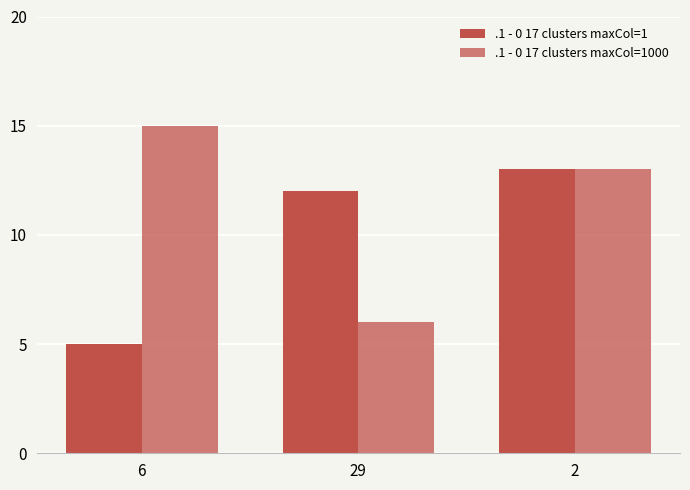

At which label does .1 - 0 17 clusters maxCol=1000 reach its minimum?

29